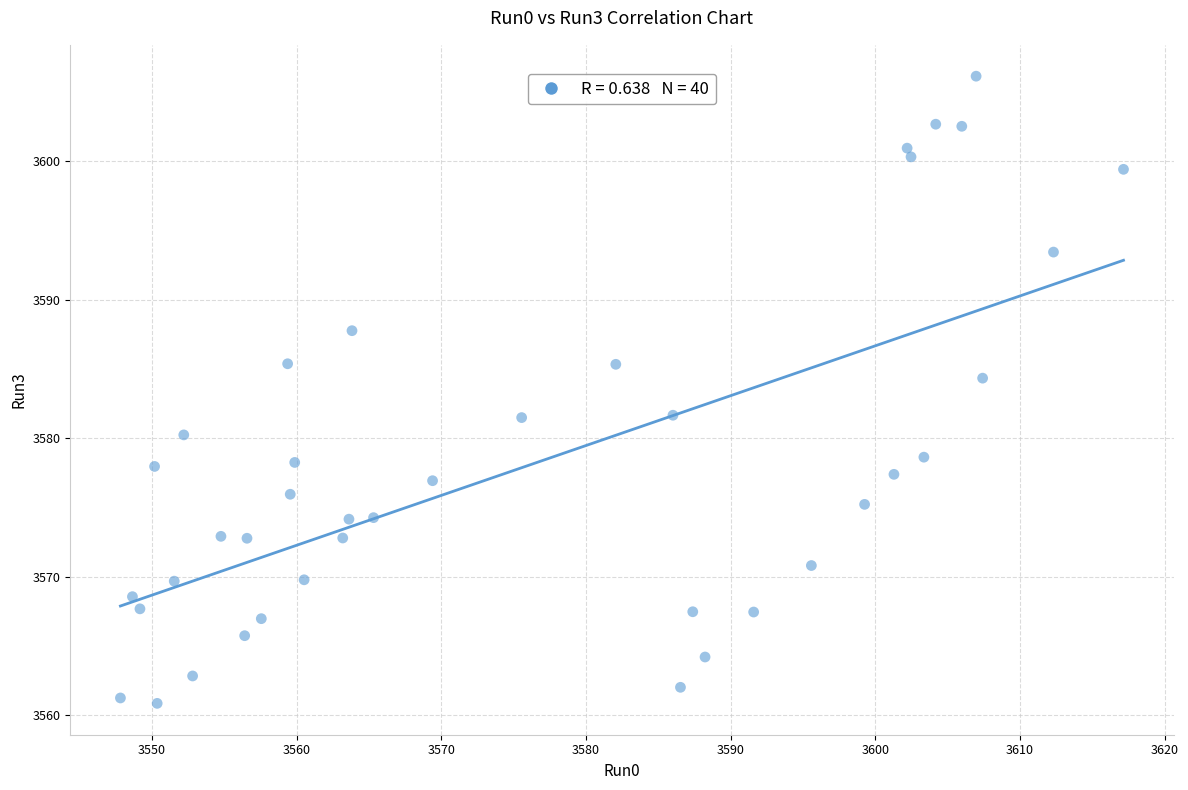

What is the range of Y values (max minus min)?

45.3